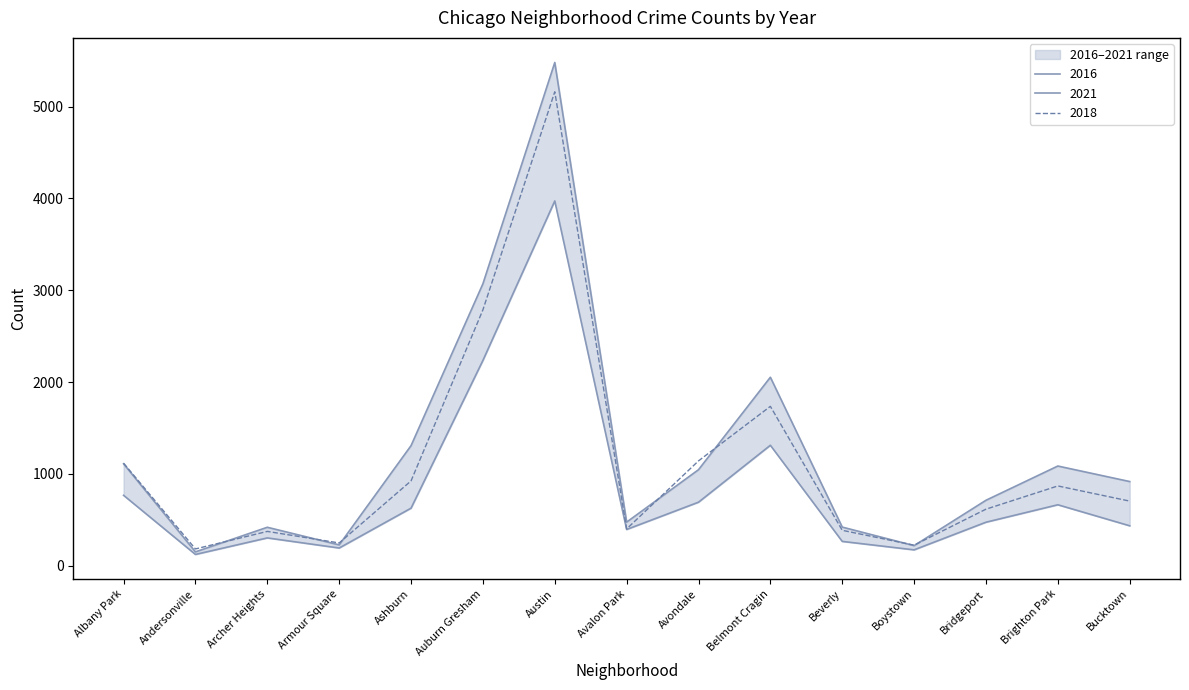

The value of 2018 at Belmont Cragin is 1736. True or false?

True